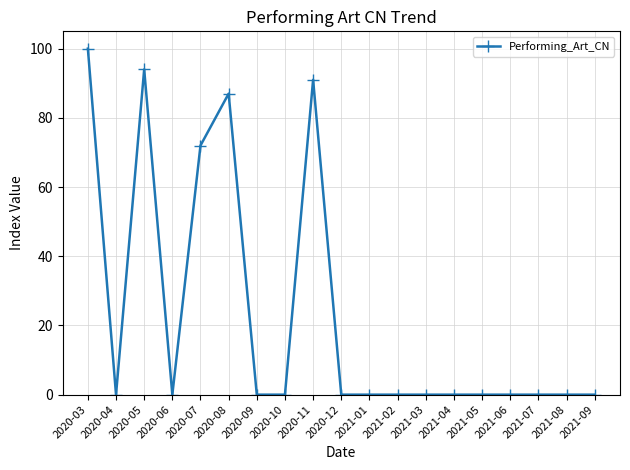

What is the difference between the maximum and minimum values?

100